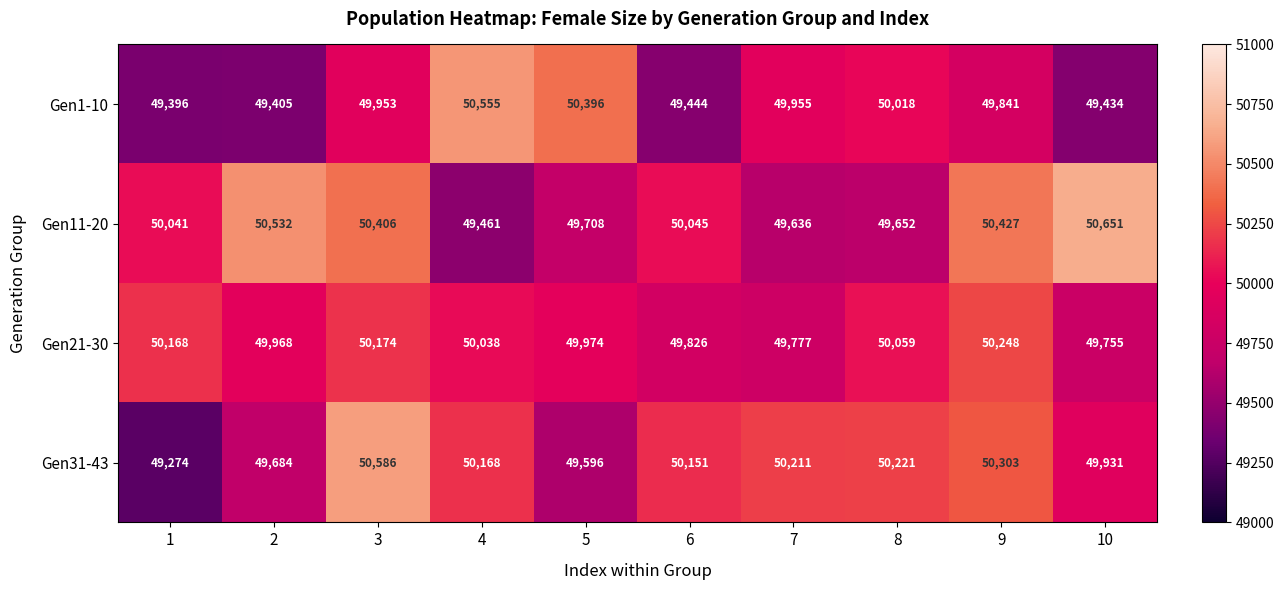

List the series in order of their peak value, highest first.

Gen11-20, Gen31-43, Gen1-10, Gen21-30